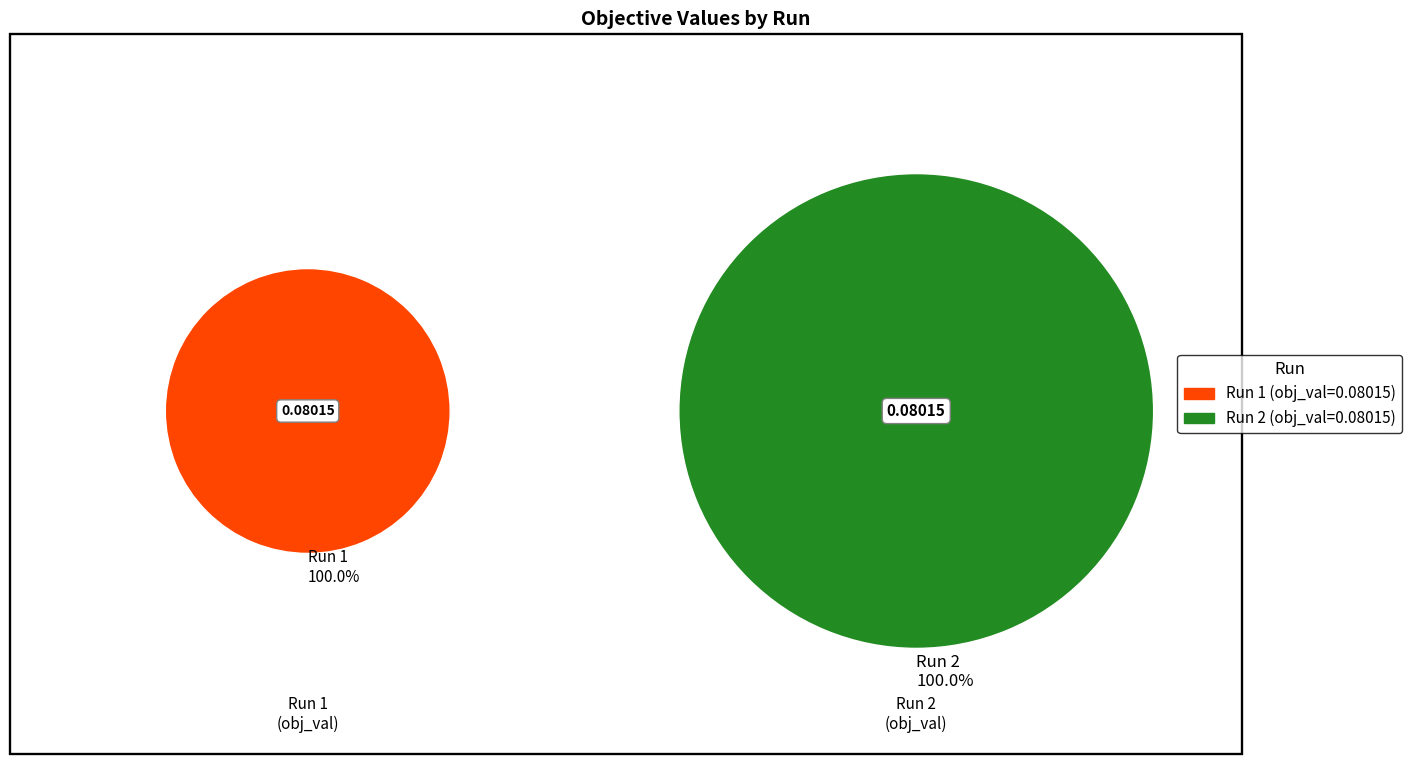

Does 1 represent more than half of the total?

No